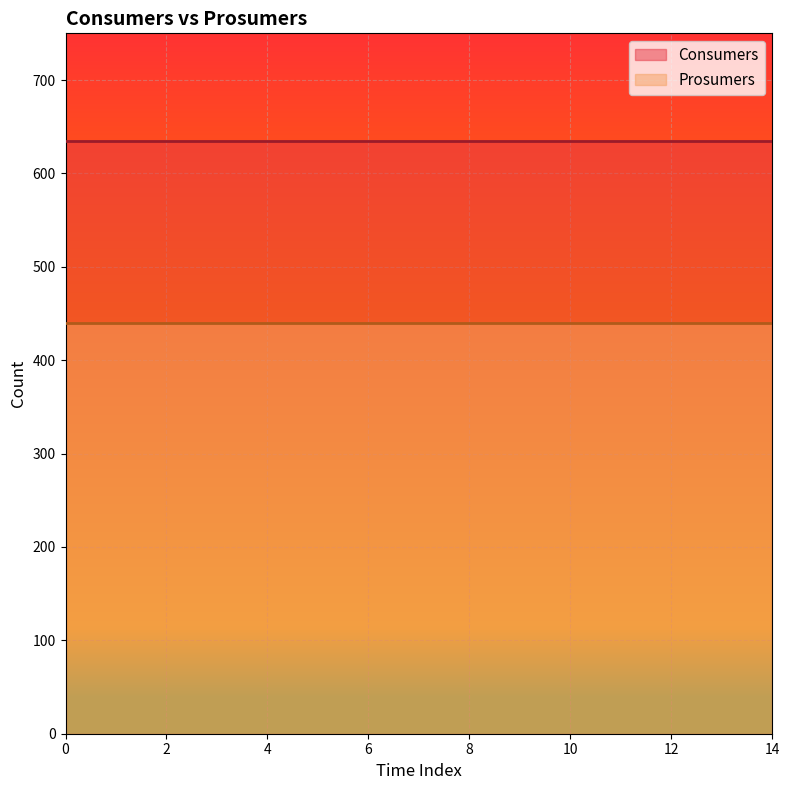

Between 8 and 10, which series saw the biggest shift?

Consumers